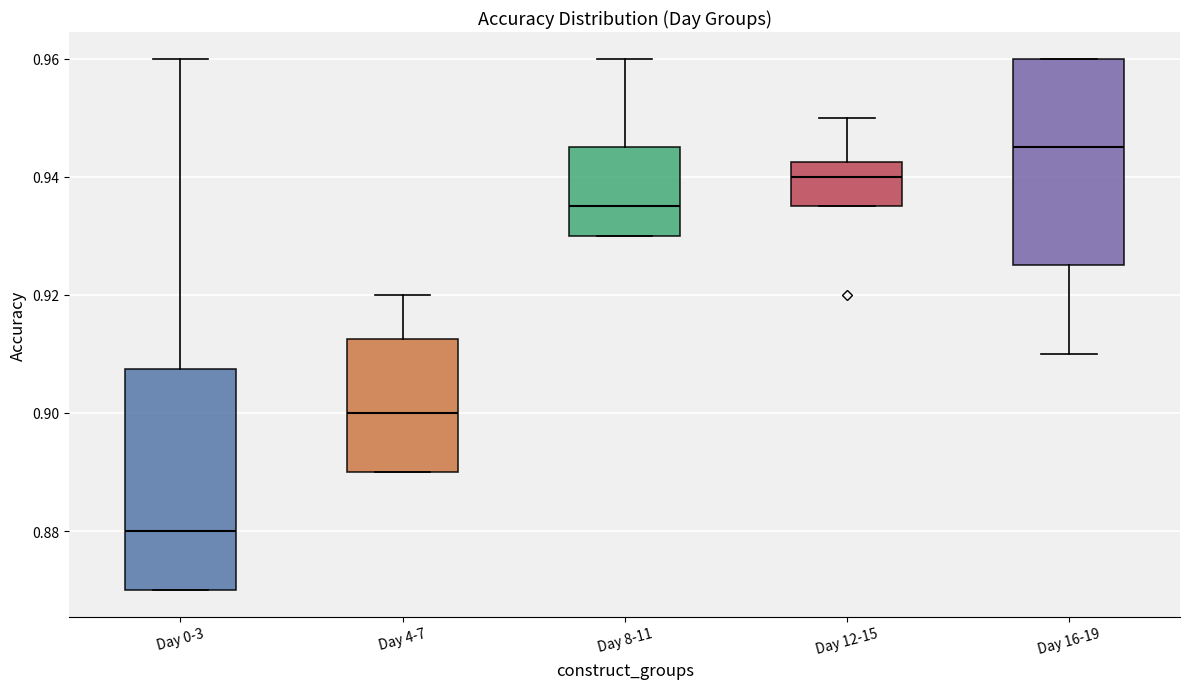

Reading left to right, read every box against the y-axis: the position of its median line, the range the box covers, and the ends of its whiskers. The values are not printed on the chart, so give them approximately, as read against the axis.

Day 0-3: median 0.880, box 0.870 to 0.908, whiskers 0.870 to 0.960
Day 4-7: median 0.900, box 0.890 to 0.912, whiskers 0.890 to 0.920
Day 8-11: median 0.936, box 0.930 to 0.946, whiskers 0.930 to 0.960
Day 12-15: median 0.940, box 0.936 to 0.942, whiskers 0.936 to 0.950
Day 16-19: median 0.946, box 0.926 to 0.960, whiskers 0.910 to 0.960